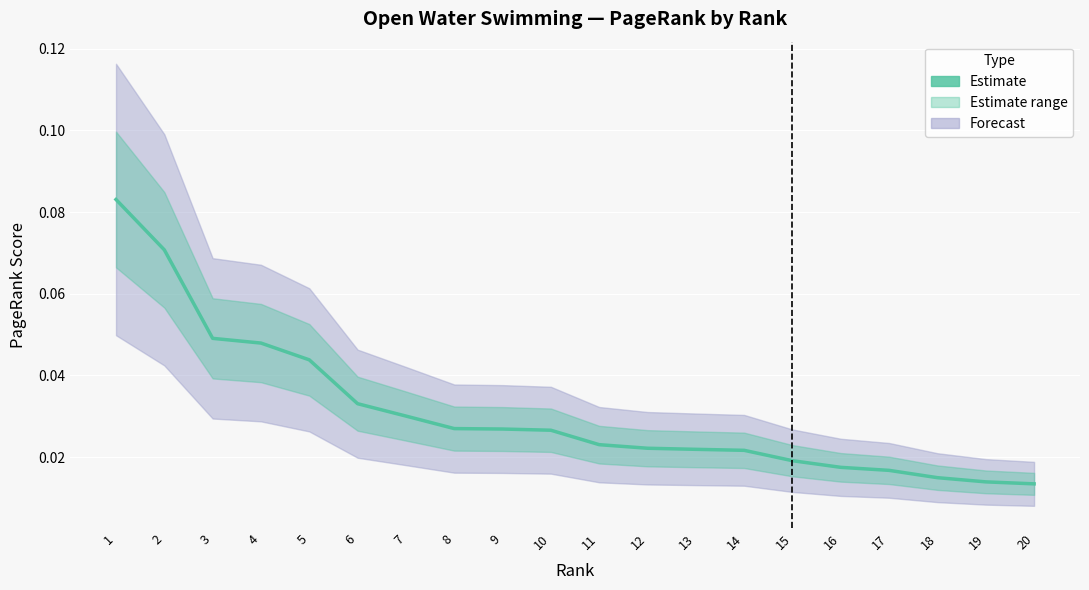

Reading left to right, list all the values displayed in this chart.

0.1	0.1	0.0	0.0	0.0	0.0	0.0	0.0	0.0	0.0	0.0	0.0	0.0	0.0	0.0	0.0	0.0	0.0	0.0	0.0